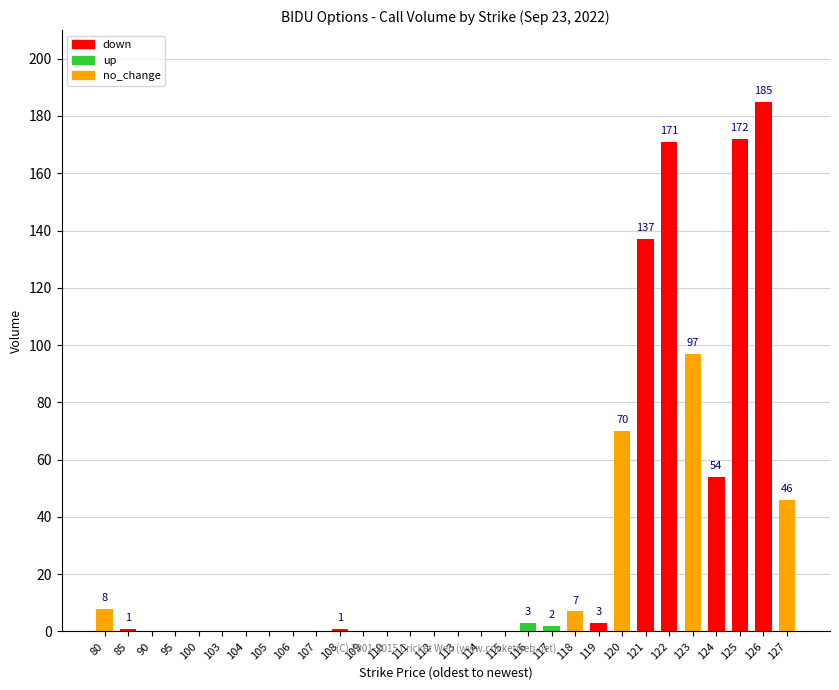

How many positive values are there?

15